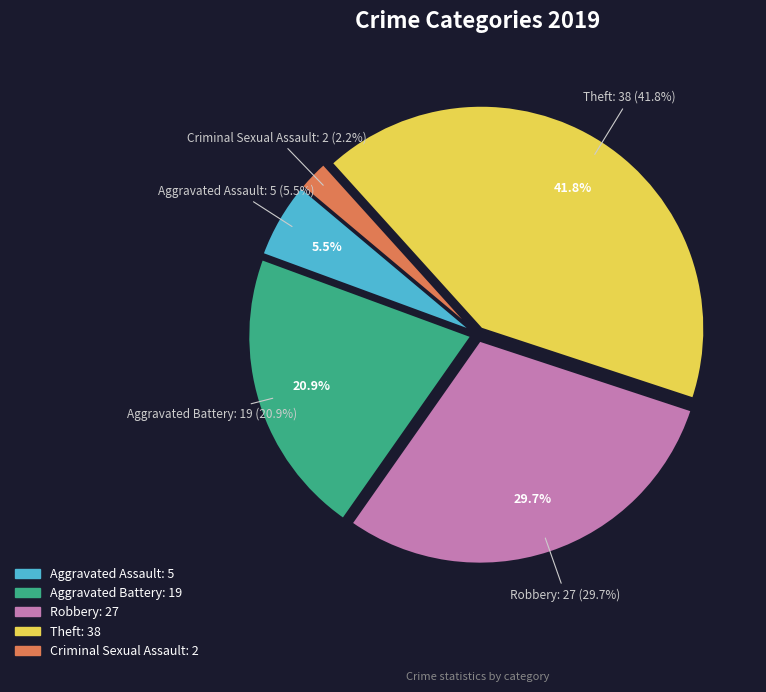

Does Homicide account for over 50% of the chart?

No